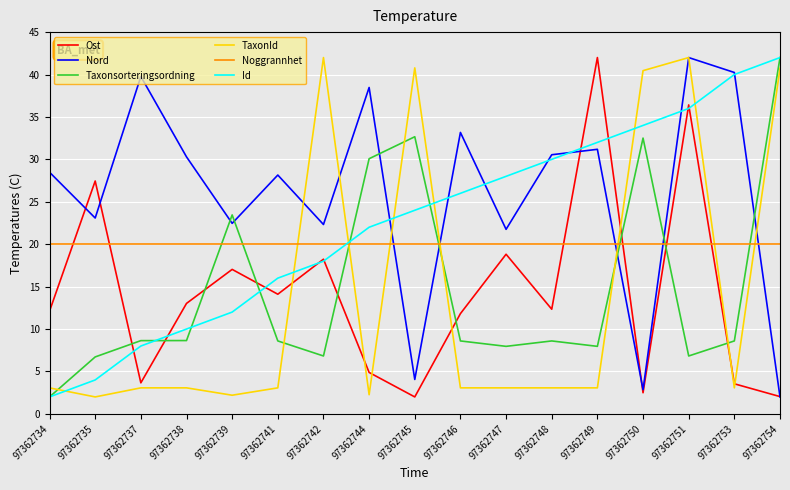

Is the value of TaxonId at 97362754 greater than the value of Ost at 97362750?

Yes